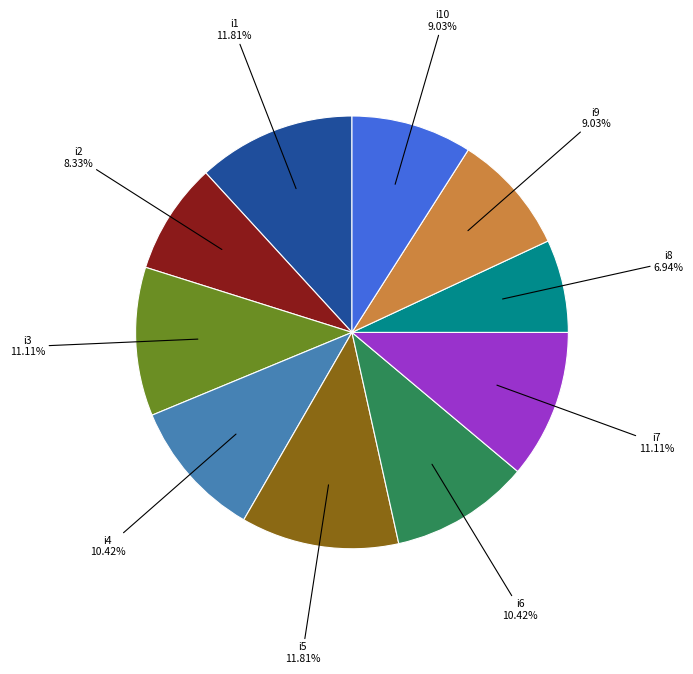

Is there a majority slice in this chart?

No